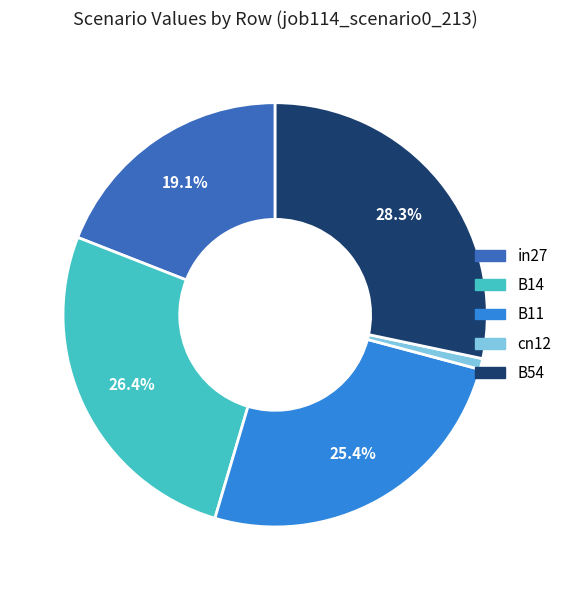

Which category has the smallest portion of the pie?

cn12